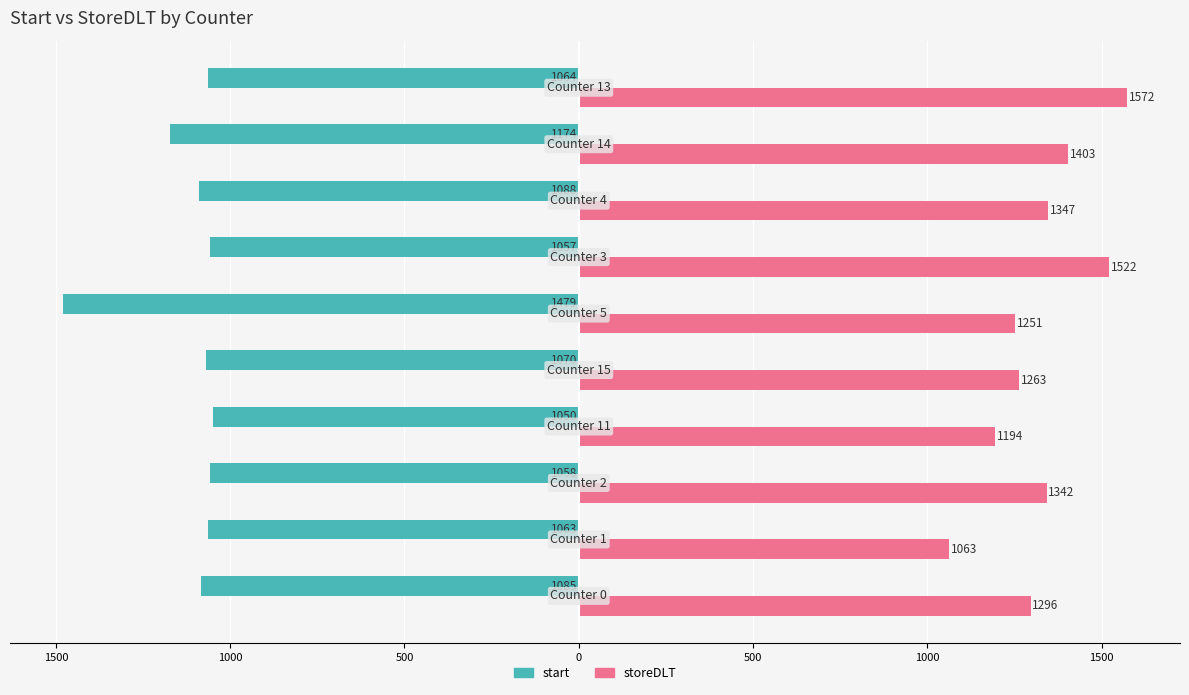

What are all the series names shown in the legend?

start, storeDLT